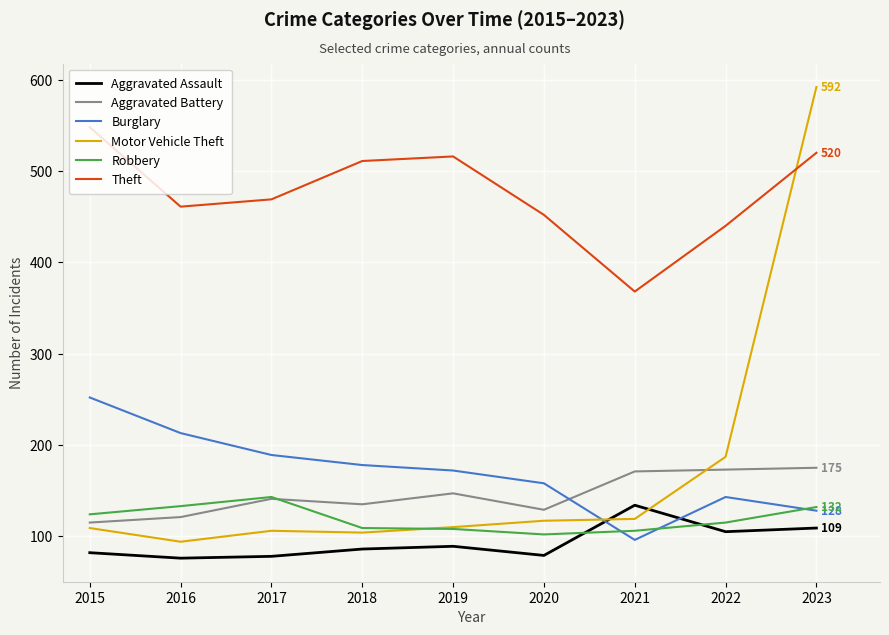

At 2018, list the series in order from smallest to largest.

Aggravated Assault, Motor Vehicle Theft, Robbery, Aggravated Battery, Burglary, Theft